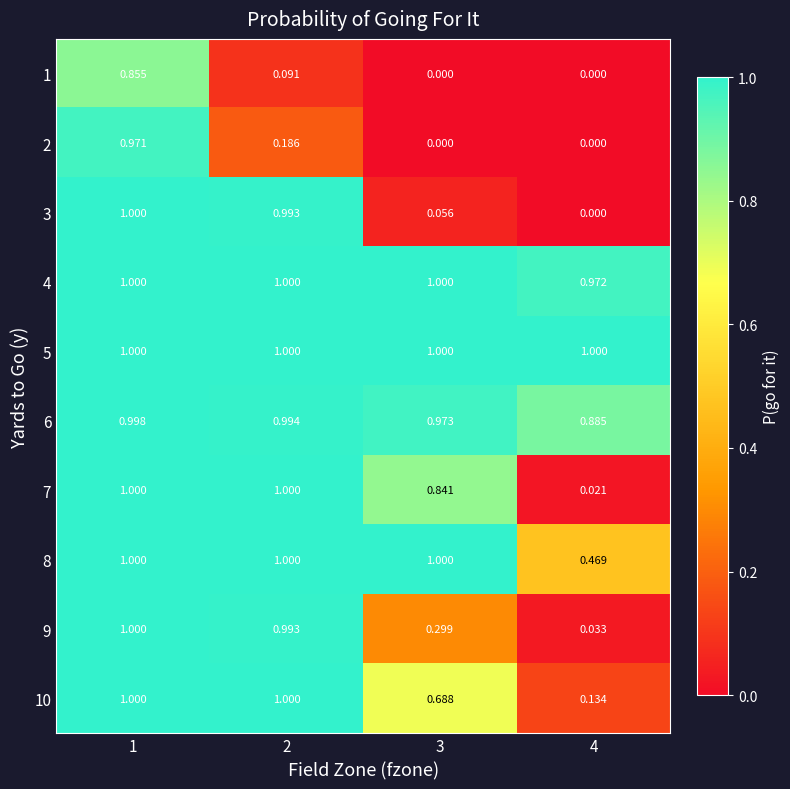

At how many categories does at least one series exceed 0?

4